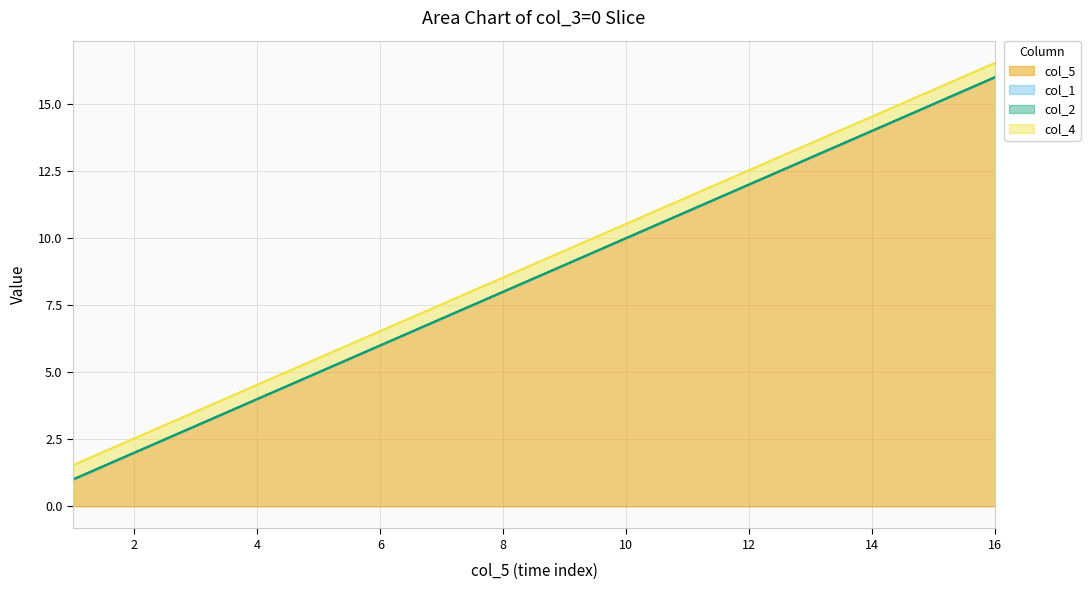

Which series has the largest total across all categories?

col_5